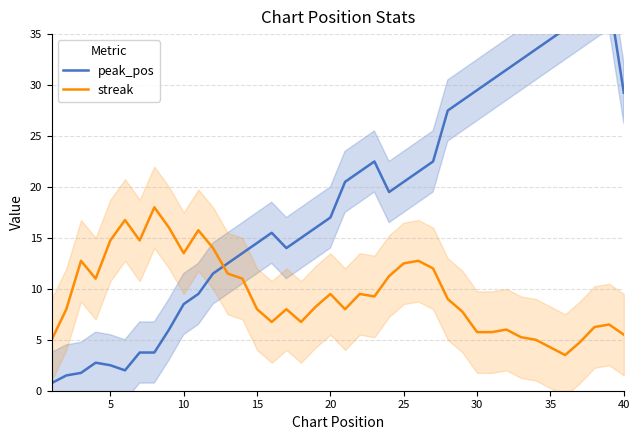

What is the lowest value of the streak series?

3.5